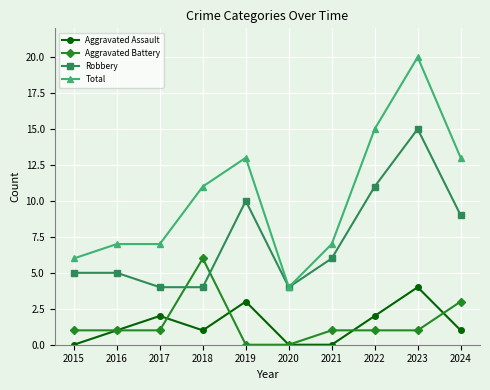

True or false: Total and Aggravated Assault cross at least once.

False